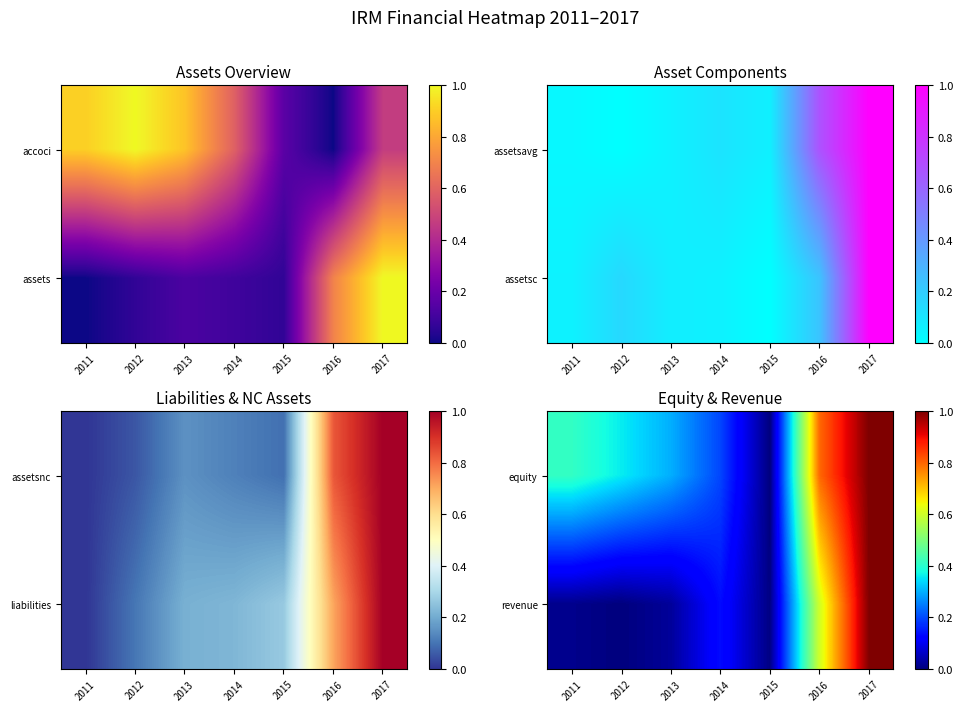

Between 2015 and 2014, which is larger?

2014